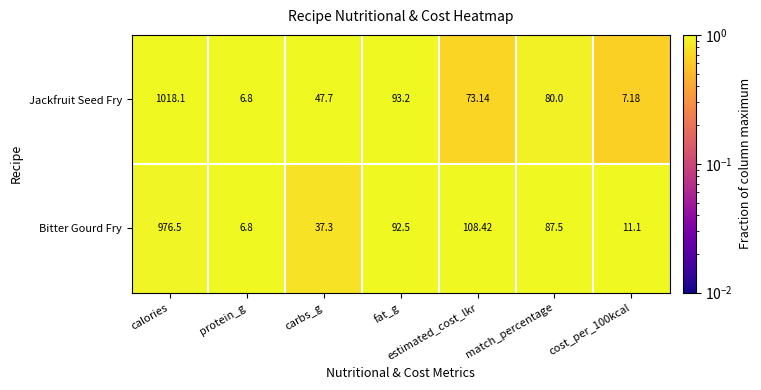

At which category does the chart reach its peak across all series?

calories